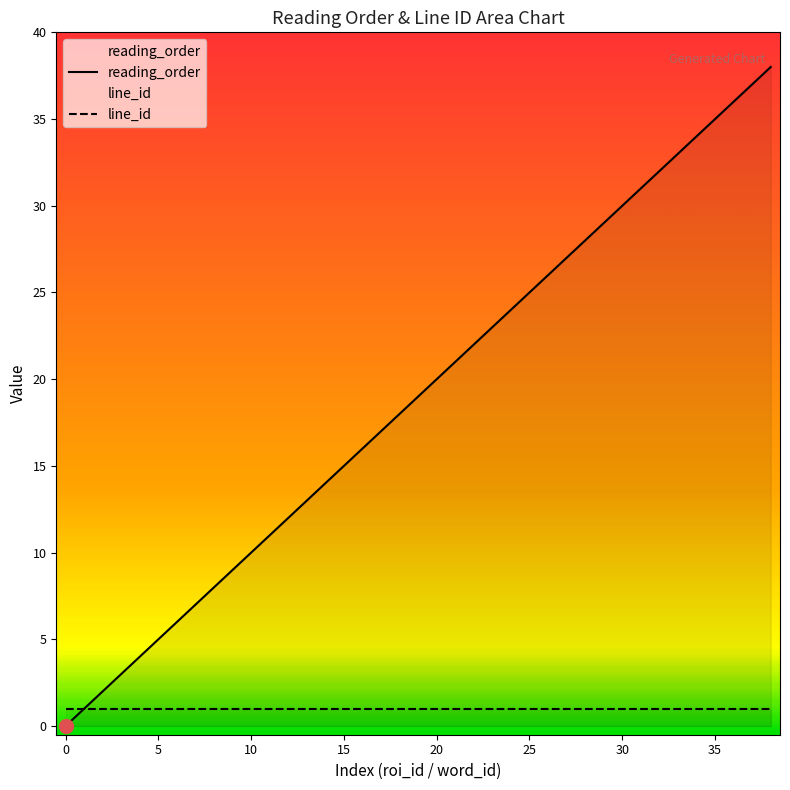

At which label is the value closest to 19?

19